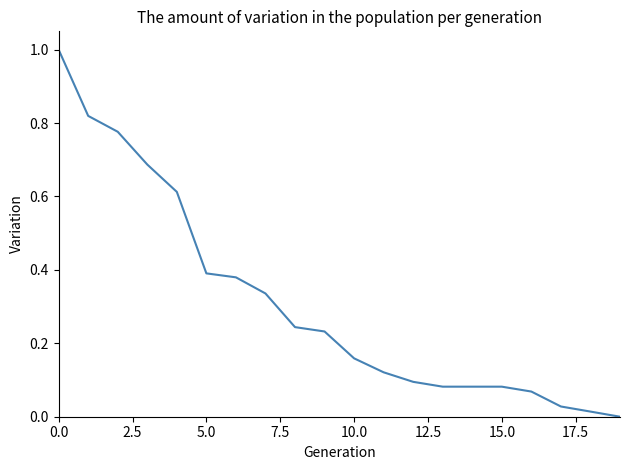

How many categories are shown in the chart?

20